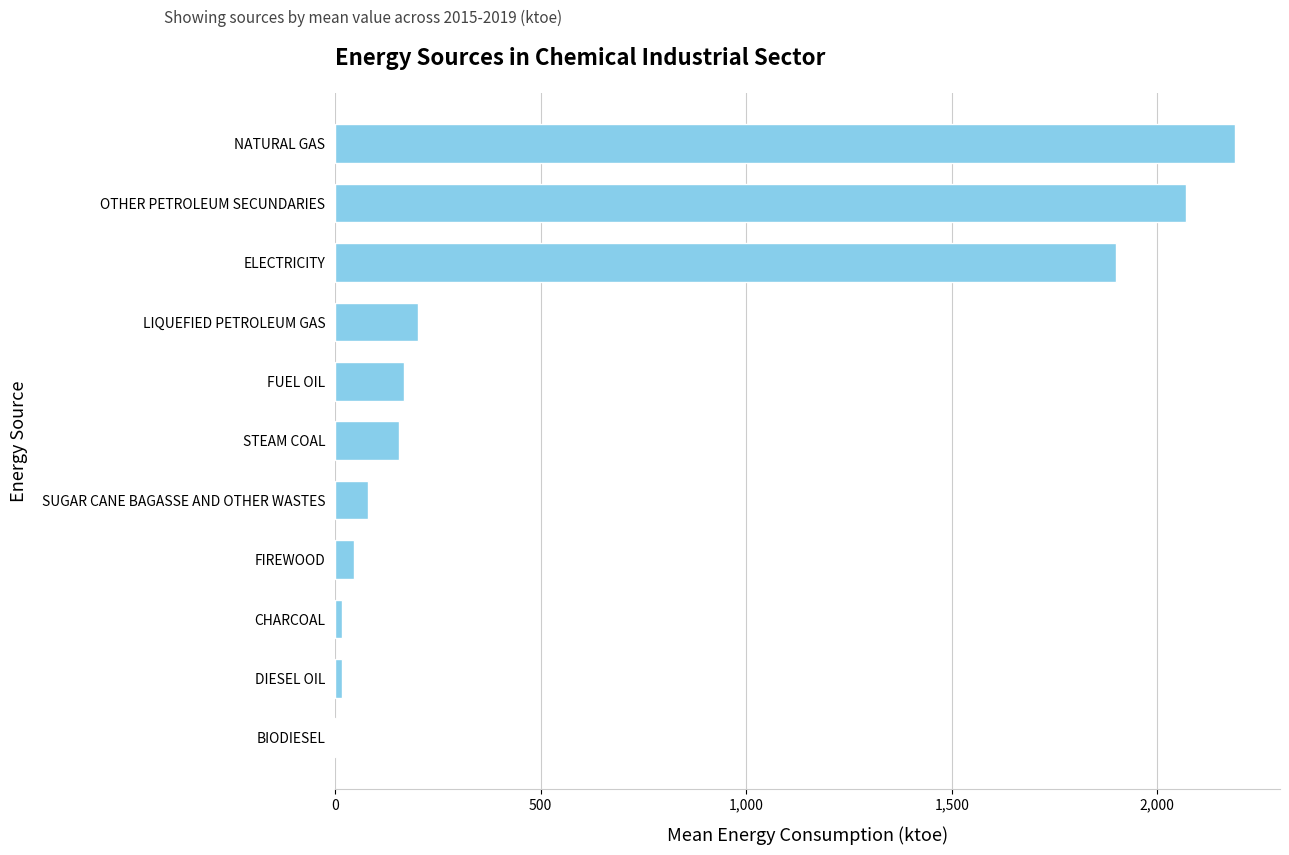

What is the change in value from STEAM COAL to ELECTRICITY?

+1744.7